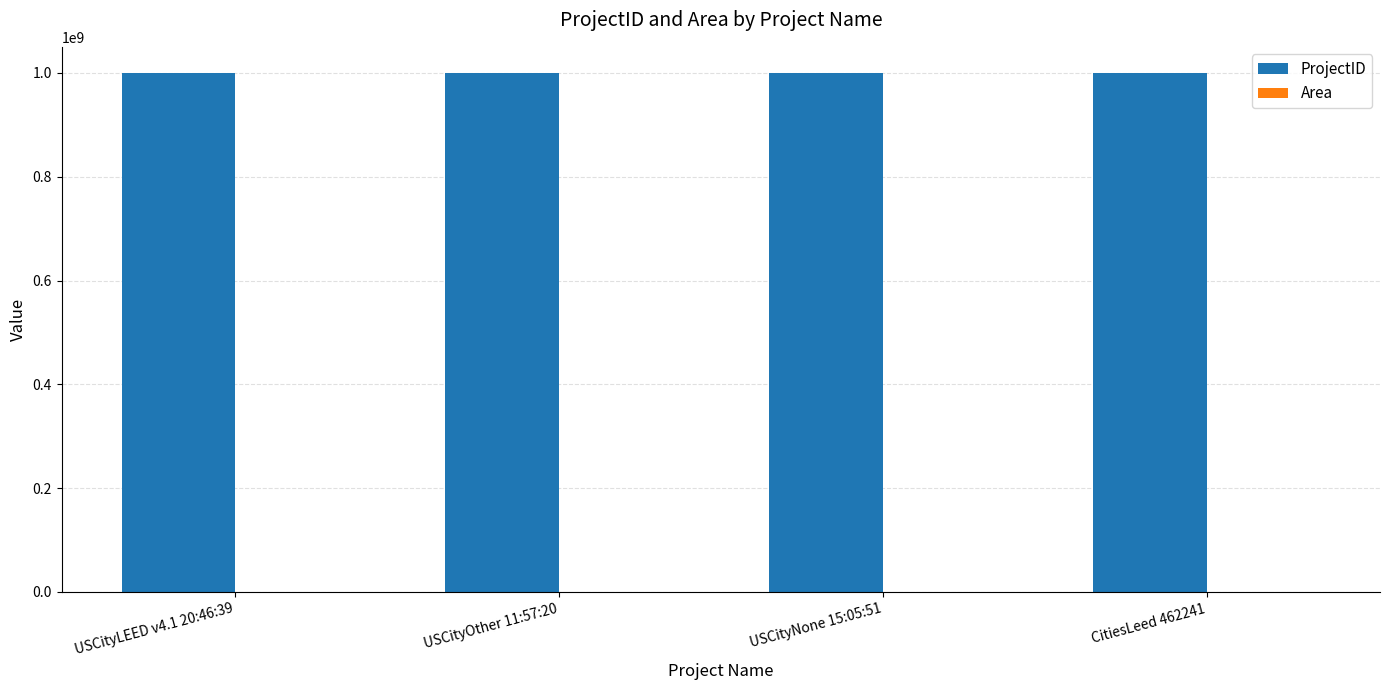

How many categories are shown in the chart?

4